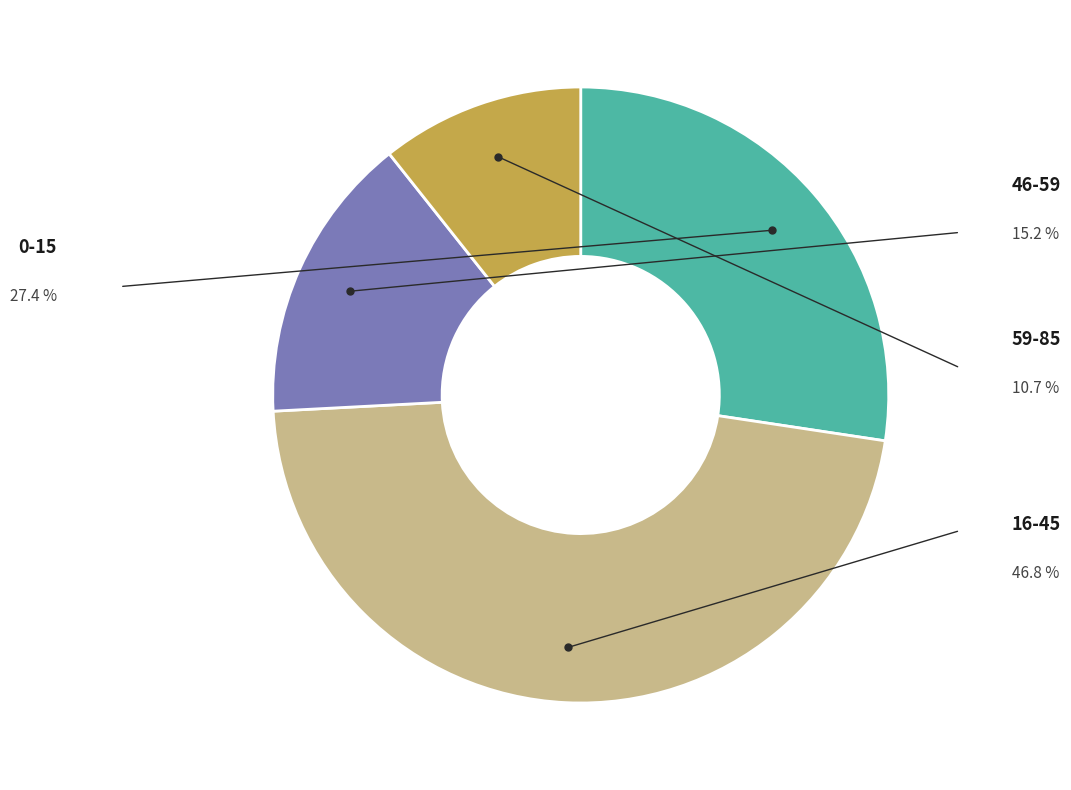

Is there any slice that represents more than half of the pie?

No